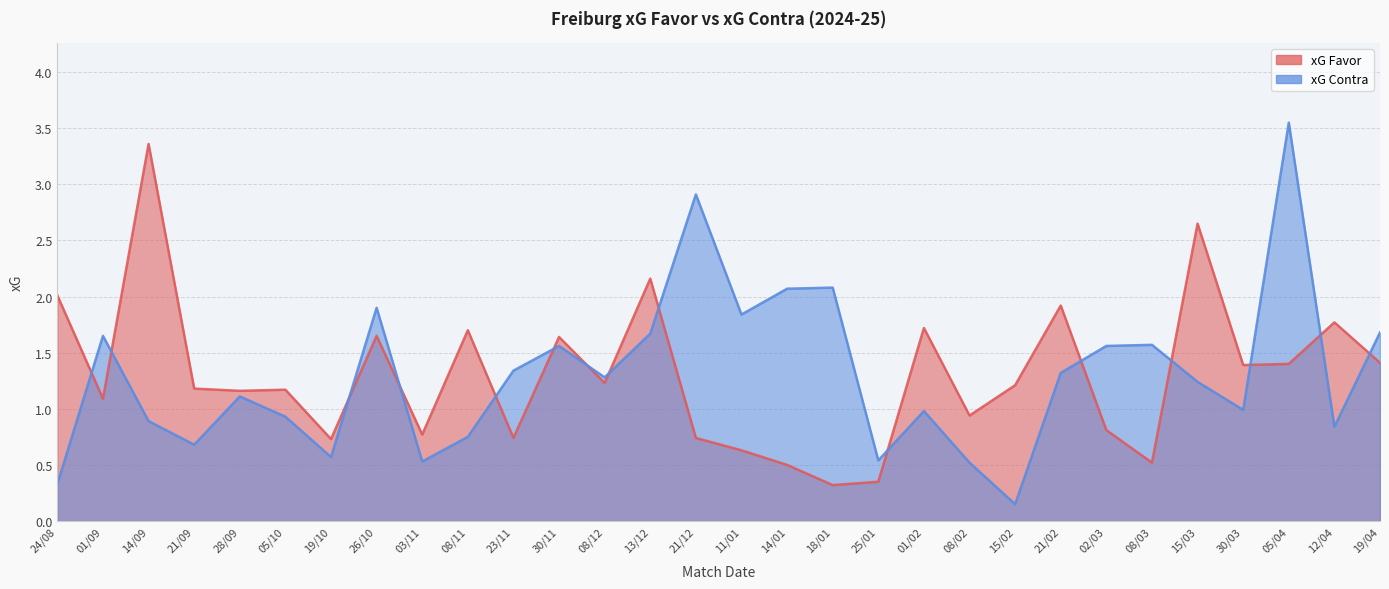

At 23/11, list the series in order from smallest to largest.

xG Favor, xG Contra